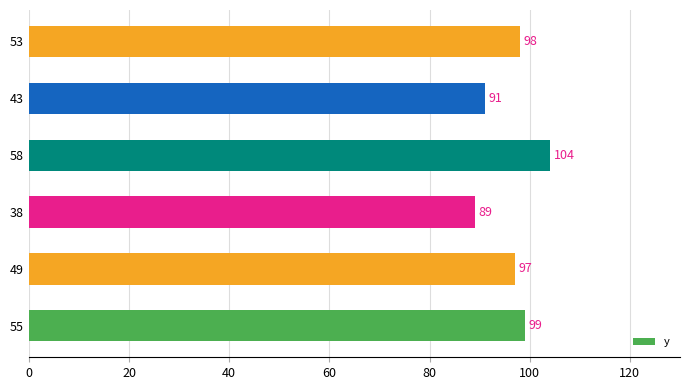

Reading top to bottom, extract all data points from this chart.

98	91	104	89	97	99